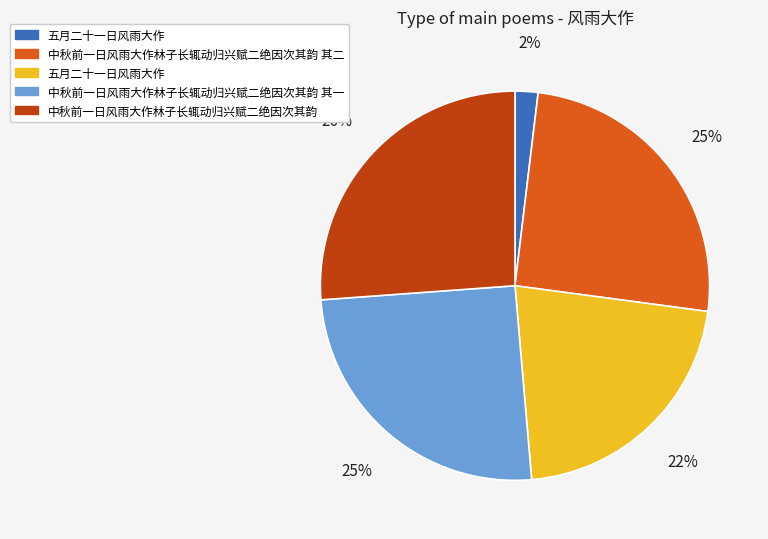

To the nearest percent, what is the average slice percentage?

20%